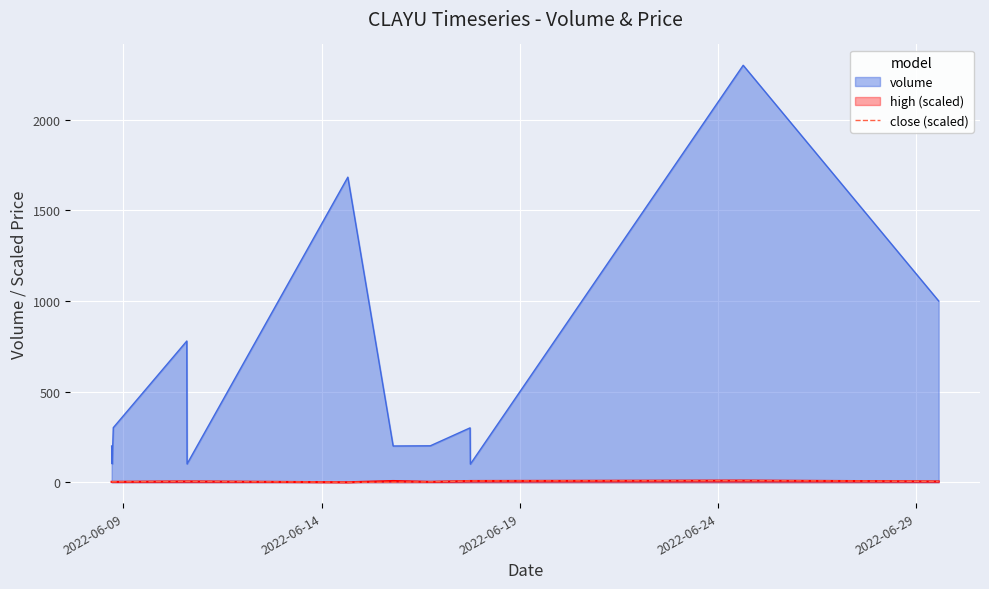

What is the minimum value for volume?

100